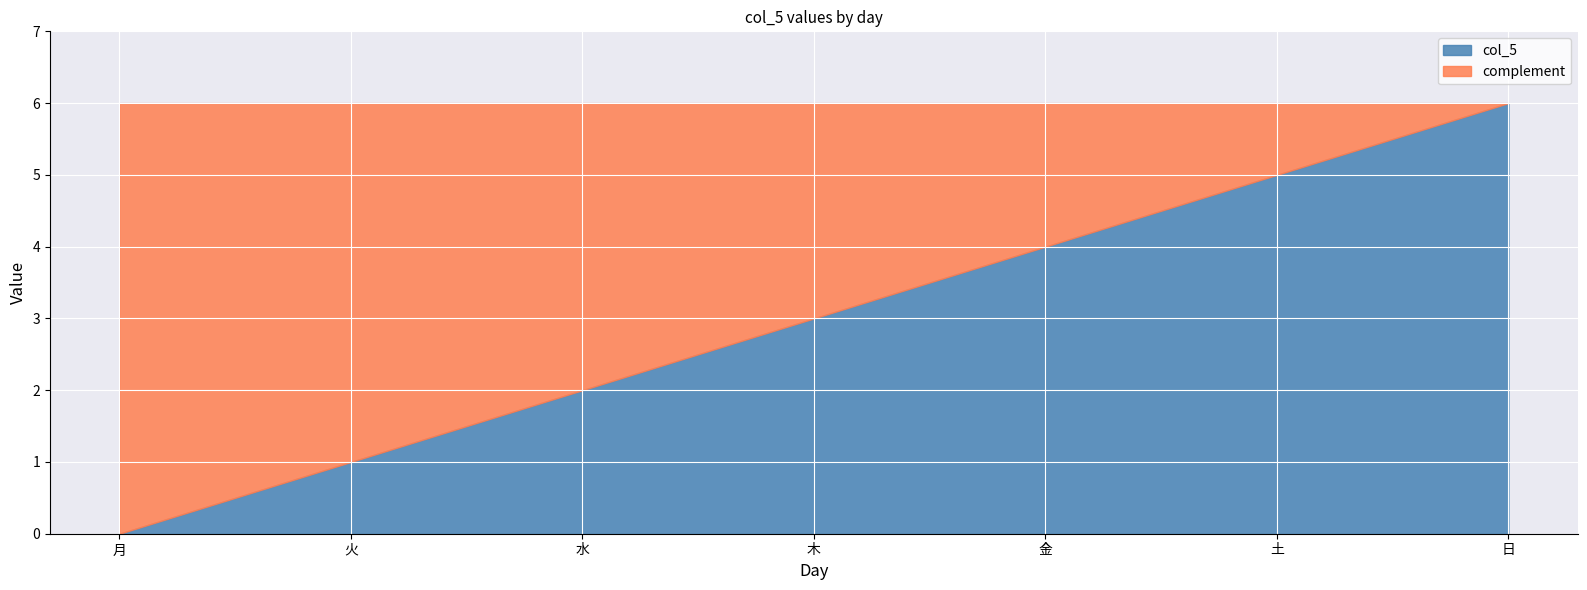

How many lines are shown in the chart?

2